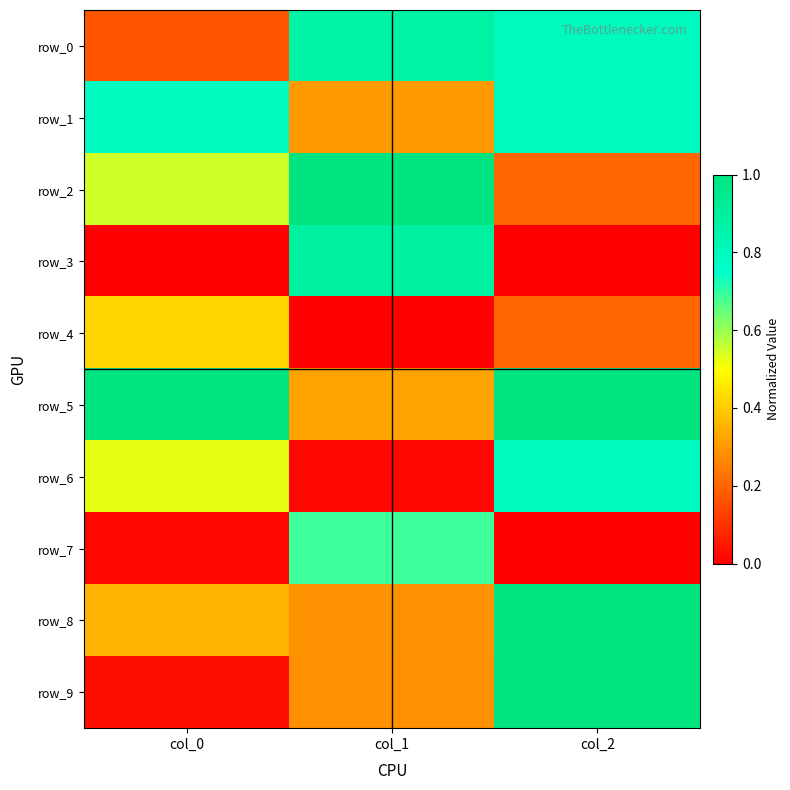

List the labels in order of row_4 value, smallest first.

col_1, col_2, col_0